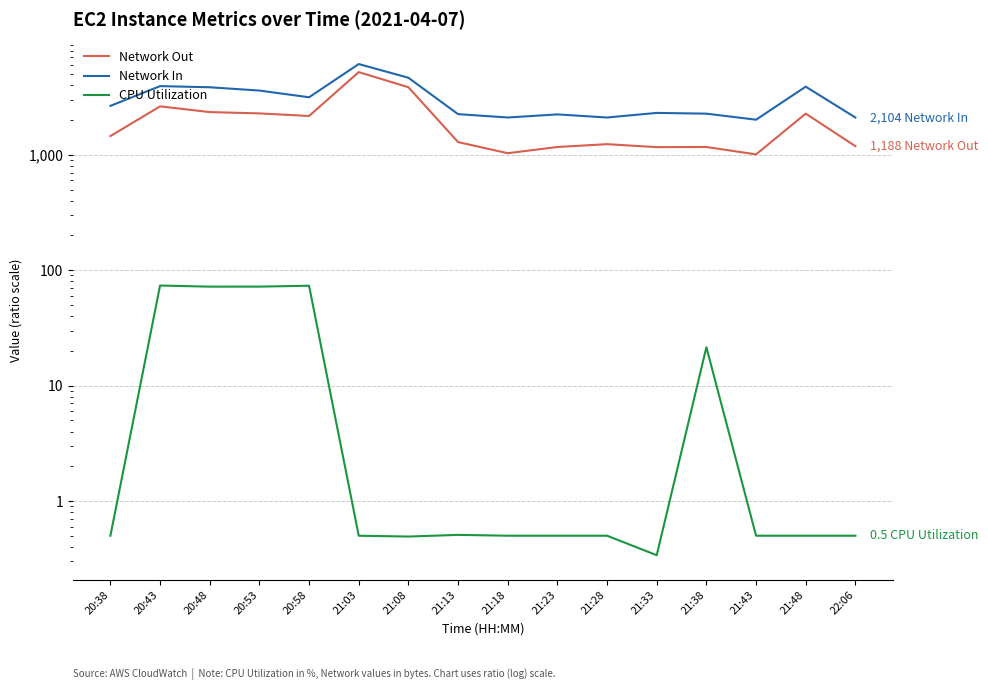

What is the value of the Network Out point at the 12th from the left?

1164.0